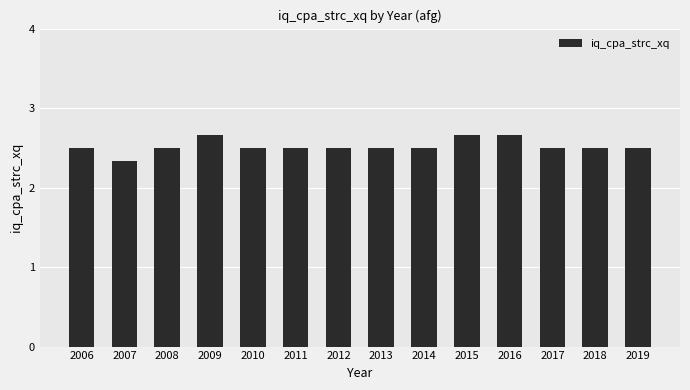

What value does the data have at 2006?

2.5